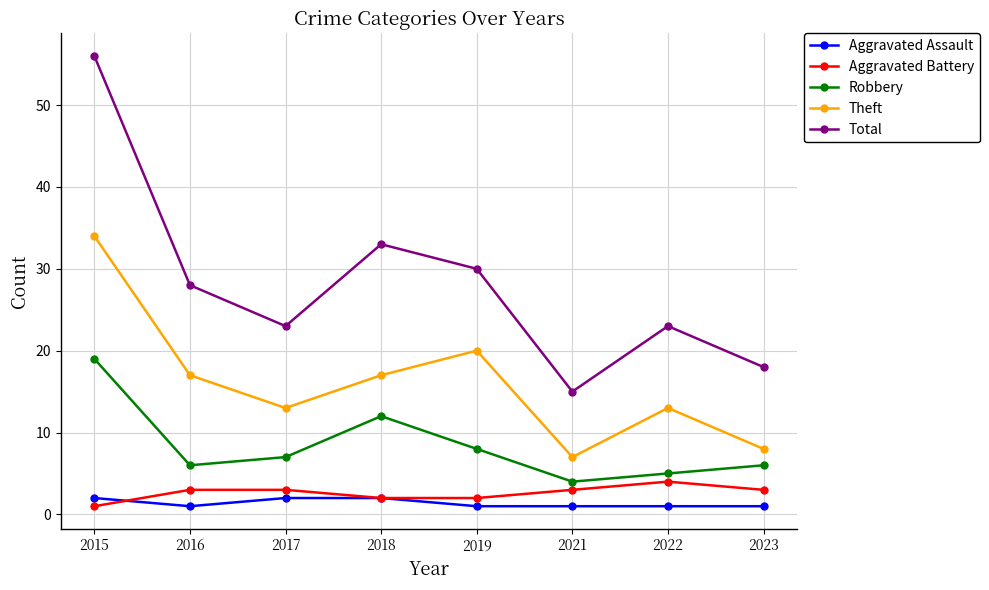

Which label corresponds to the largest value in the chart?

2015